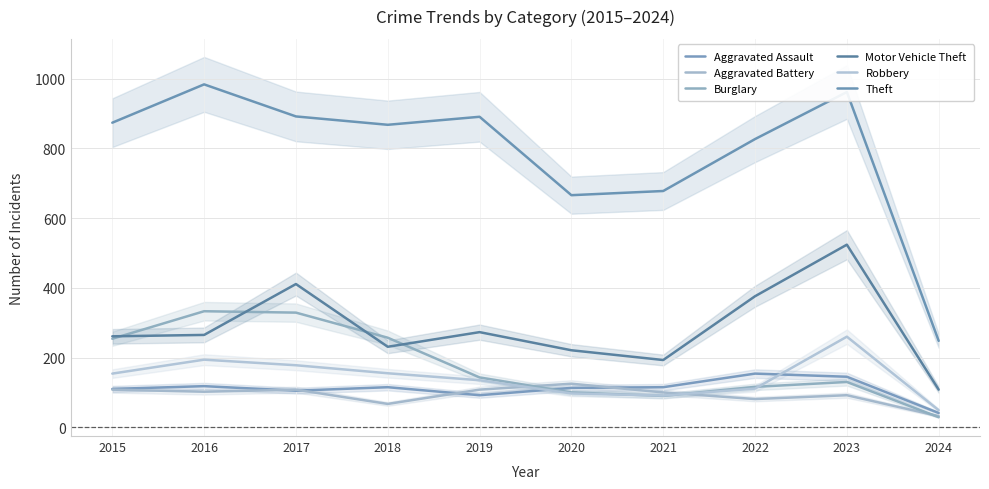

Rank the series by their maximum value, from highest to lowest.

Theft, Motor Vehicle Theft, Burglary, Robbery, Aggravated Assault, Aggravated Battery